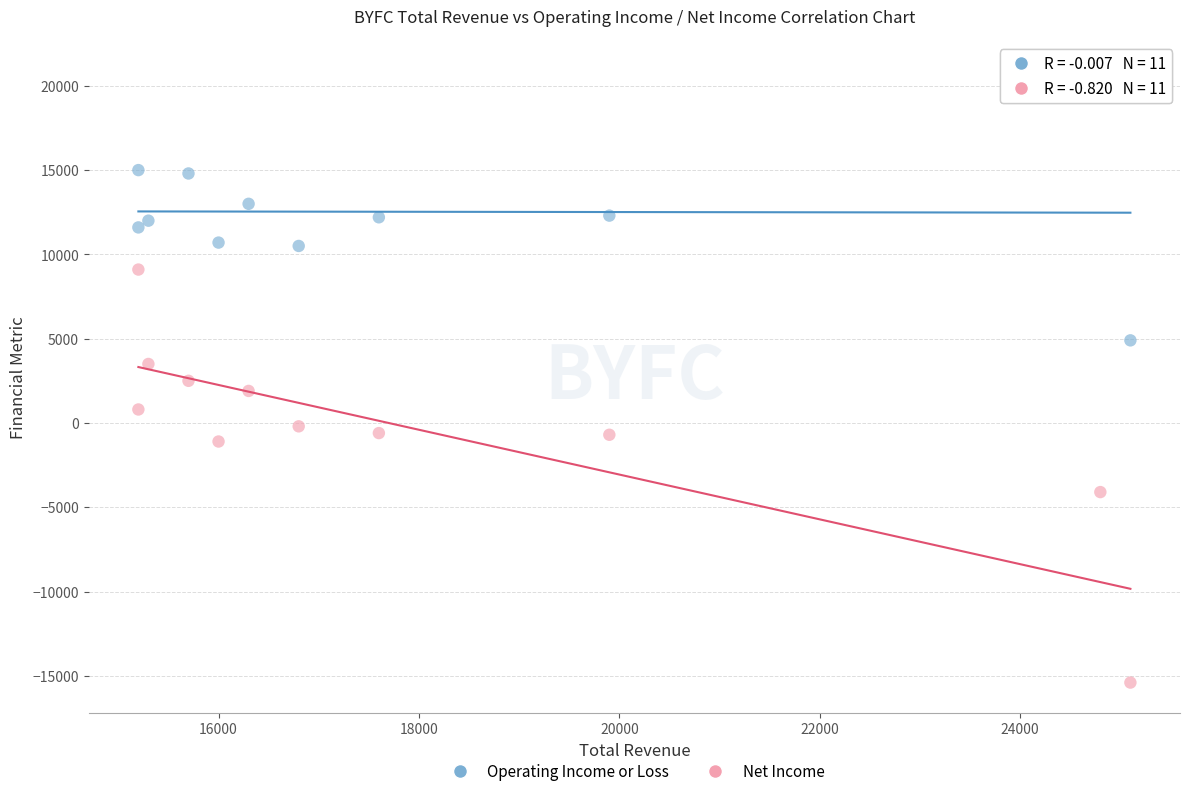

Across all data points, what is the range of X values (max minus min)?

9900